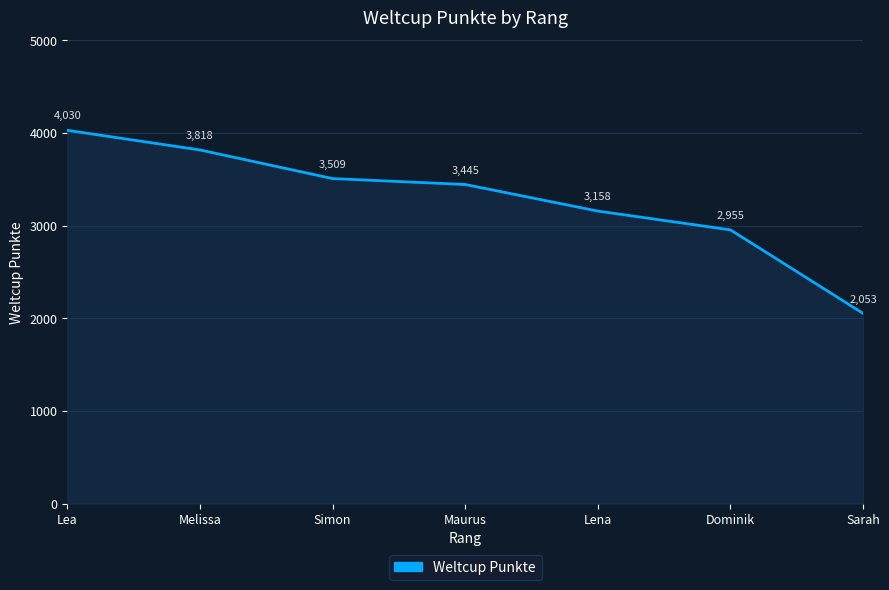

How many categories are shown in the chart?

7